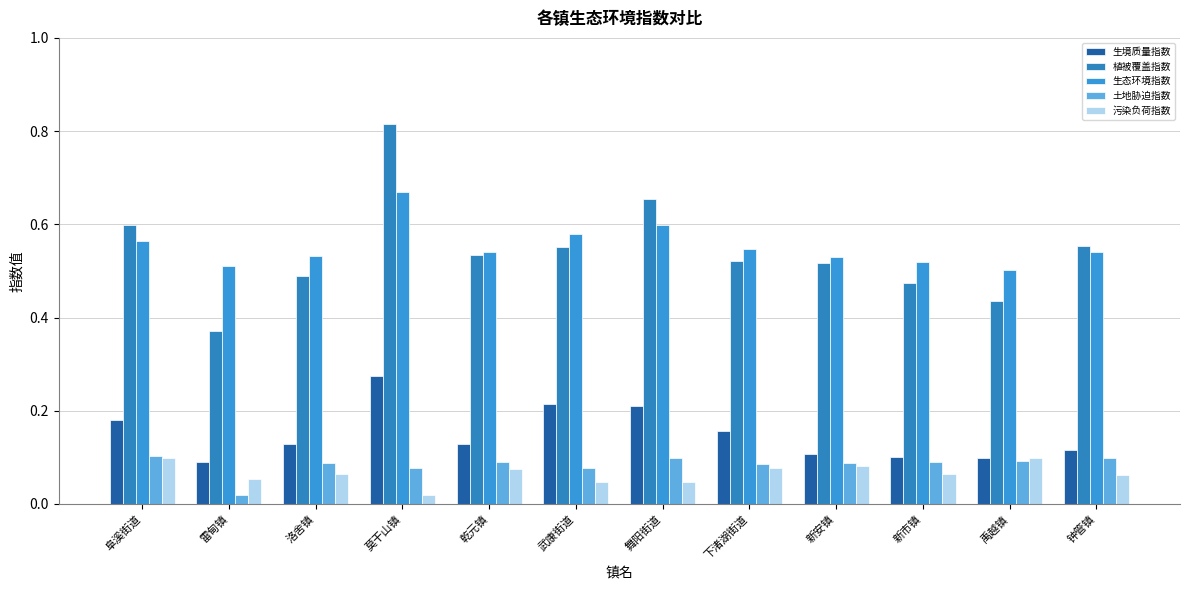

What is the maximum value for 植被覆盖指数?

0.8